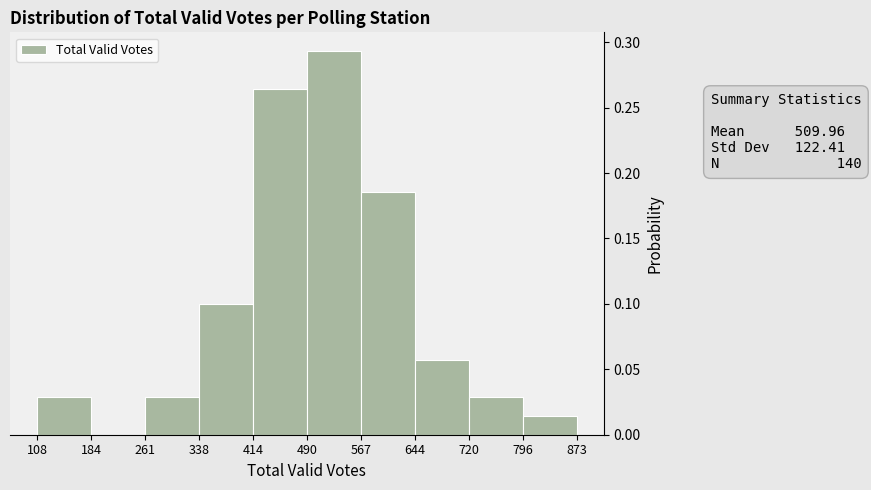

Over which range of the x-axis is the bar tallest?

490 to 567